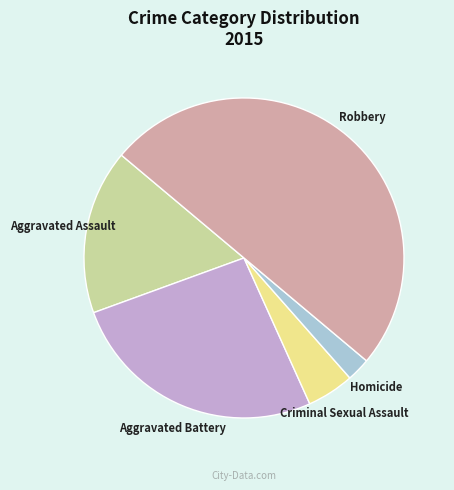

Is Aggravated Battery the majority of the pie?

No